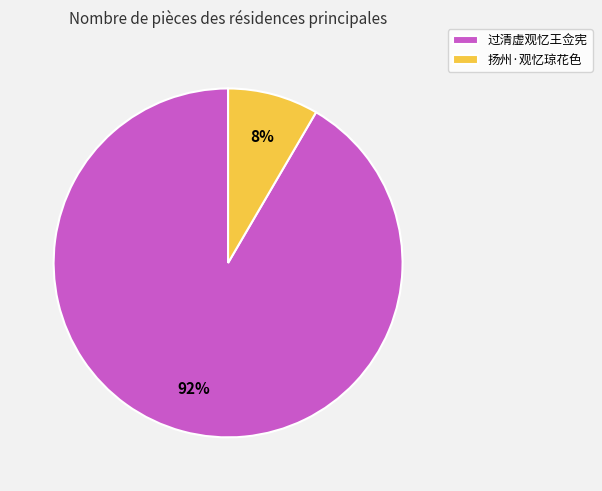

To the nearest percent, what is the average slice percentage?

50%